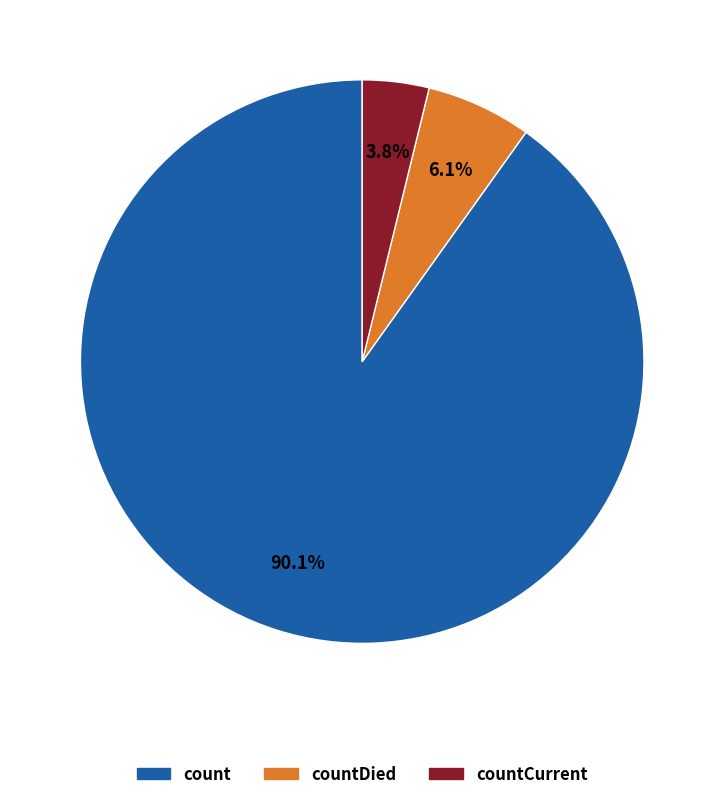

How many slices are in this pie chart?

3